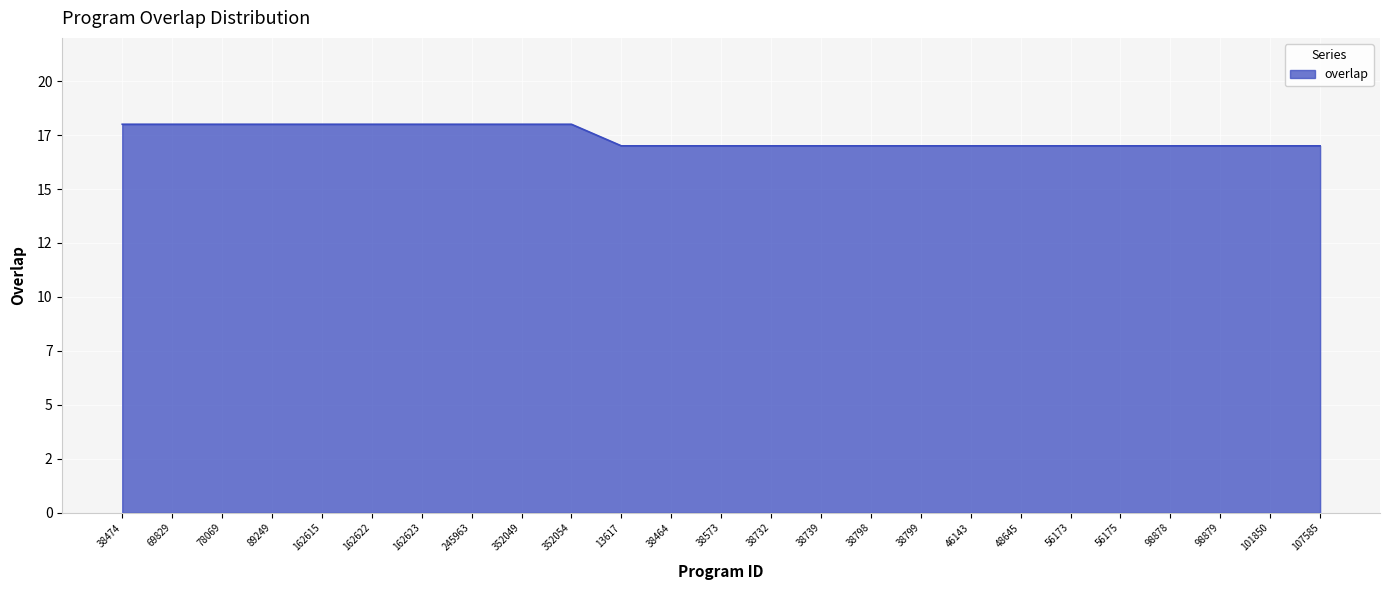

Does the chart have visible grid lines?

Yes